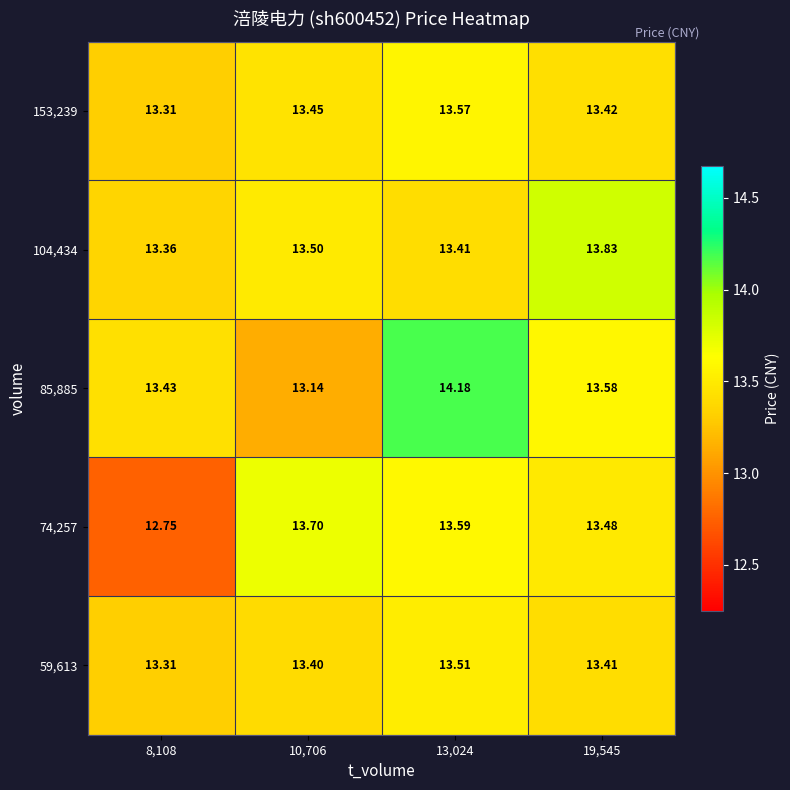

Is the value of 59,613 at 13,024 greater than the value of 104,434 at 10,706?

Yes